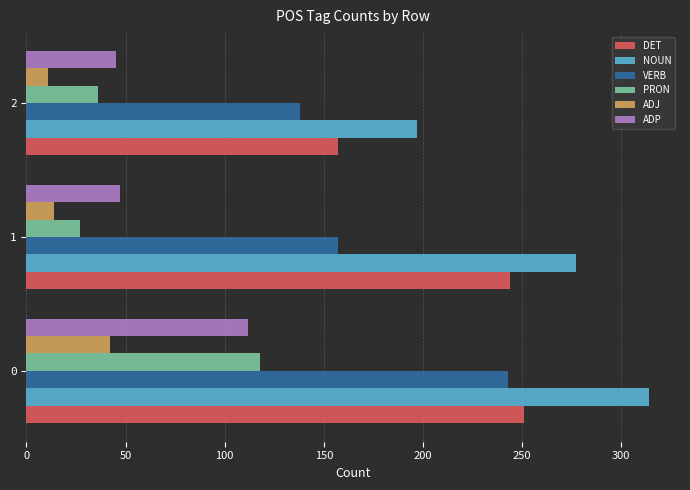

Which series changed the most between 1 and 2?

DET